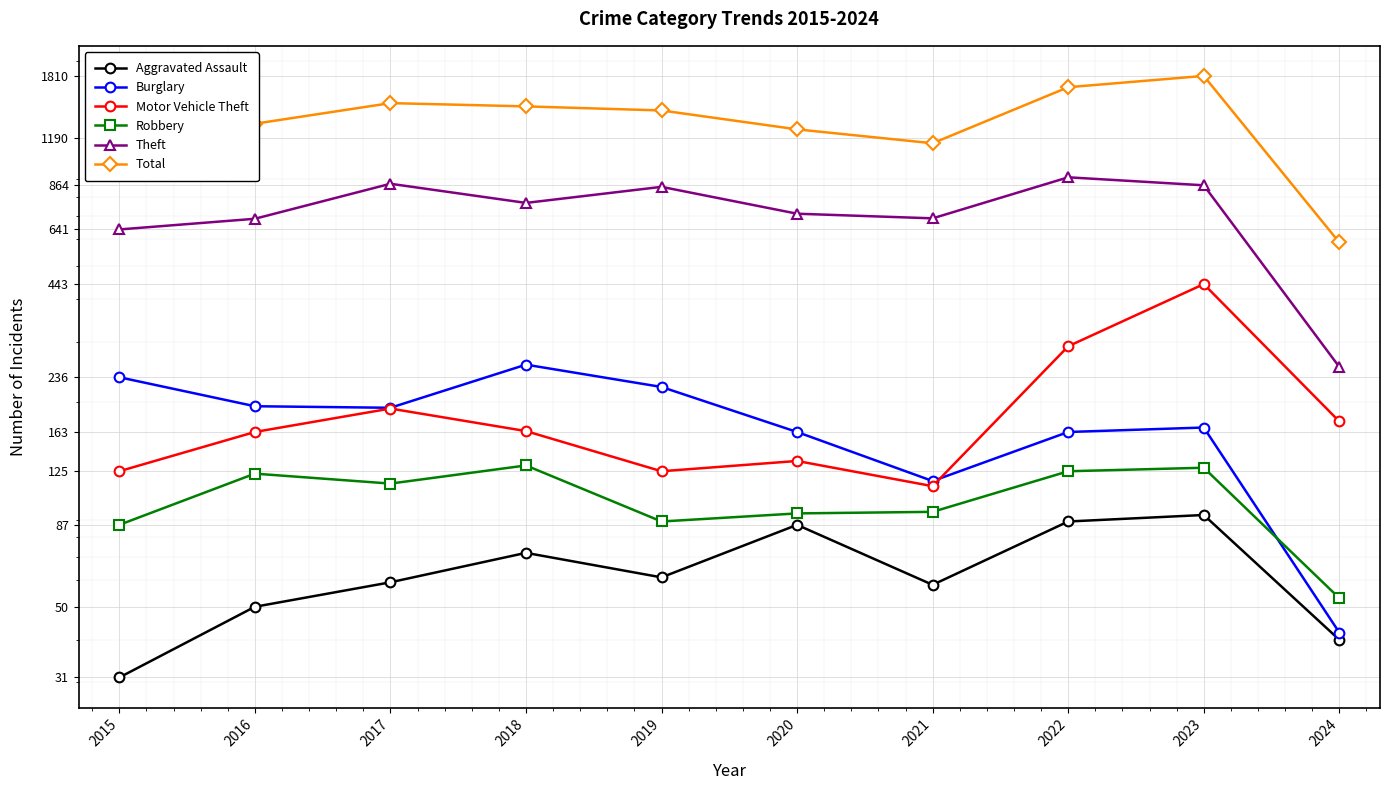

Which has a higher value, 2015 or 2023?

2023